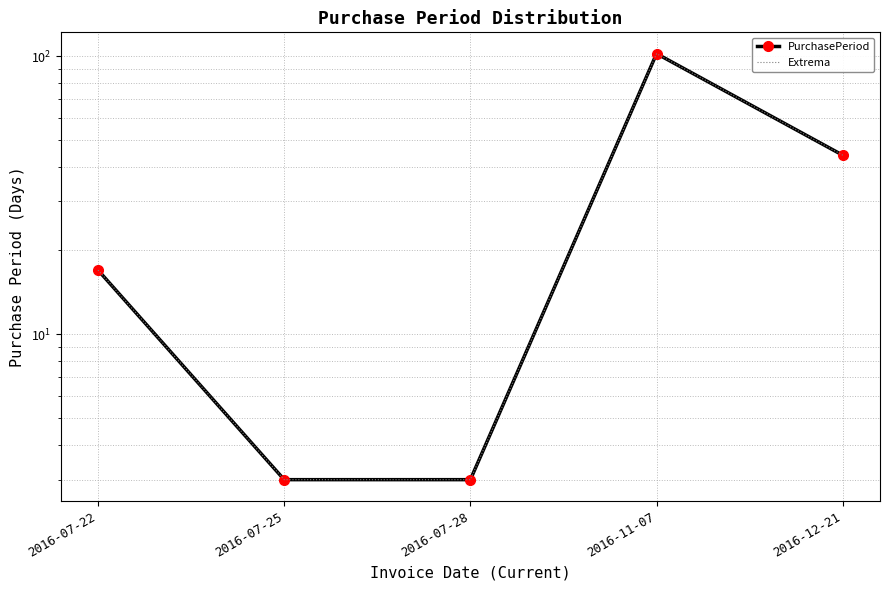

What is the difference between the Extrema values at 2016-07-25 and 2016-12-21?

41